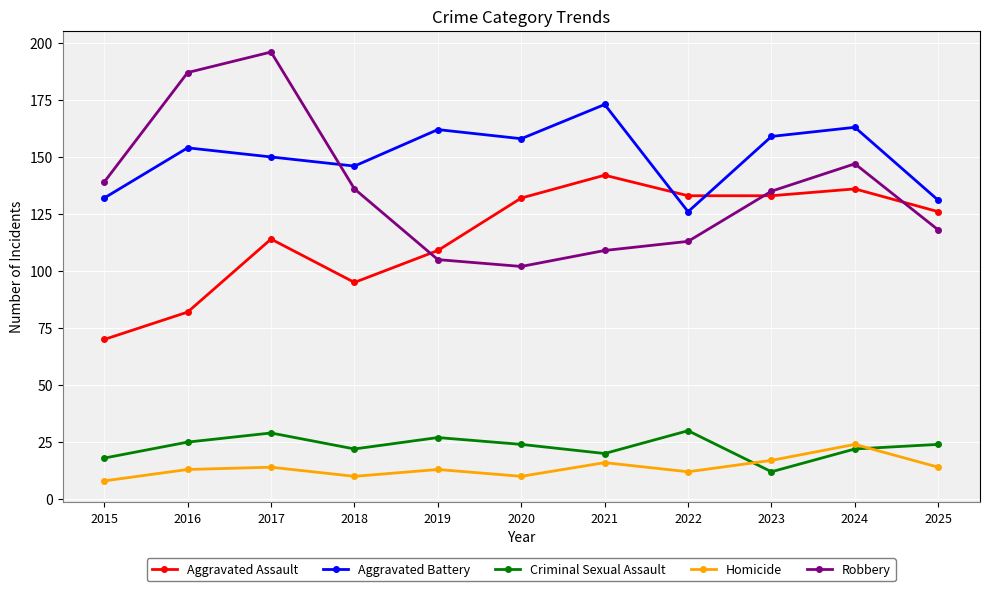

What is the sum of the Homicide values at 2017 and 2015?

22